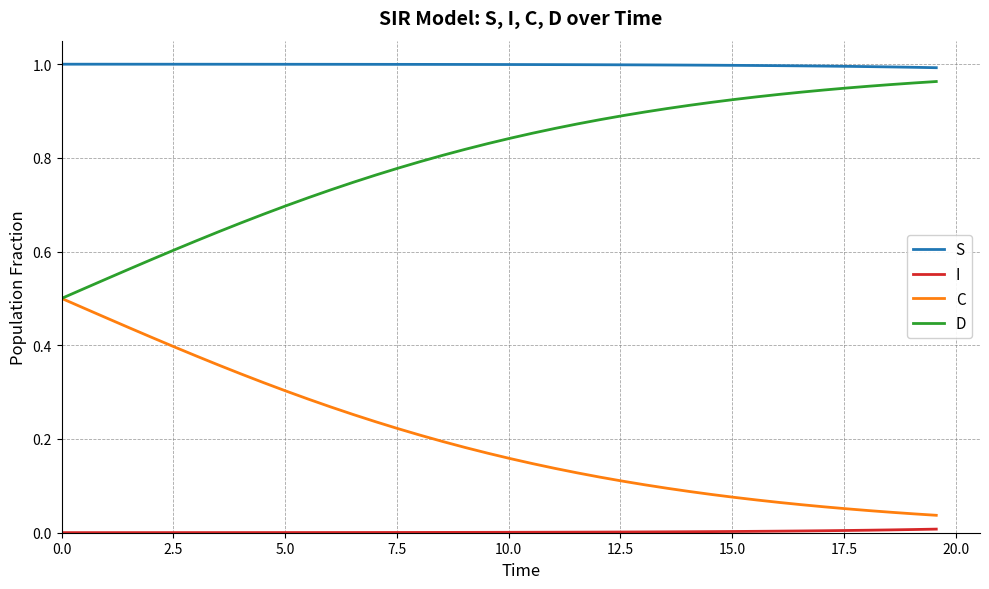

Does the chart display data point markers on the line(s)?

No